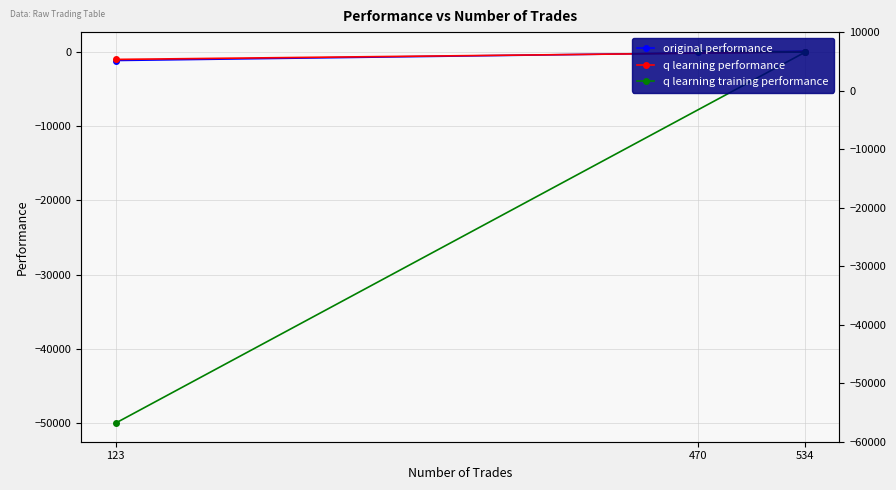

Which series changed the most between 470 and 123?

q learning training performance